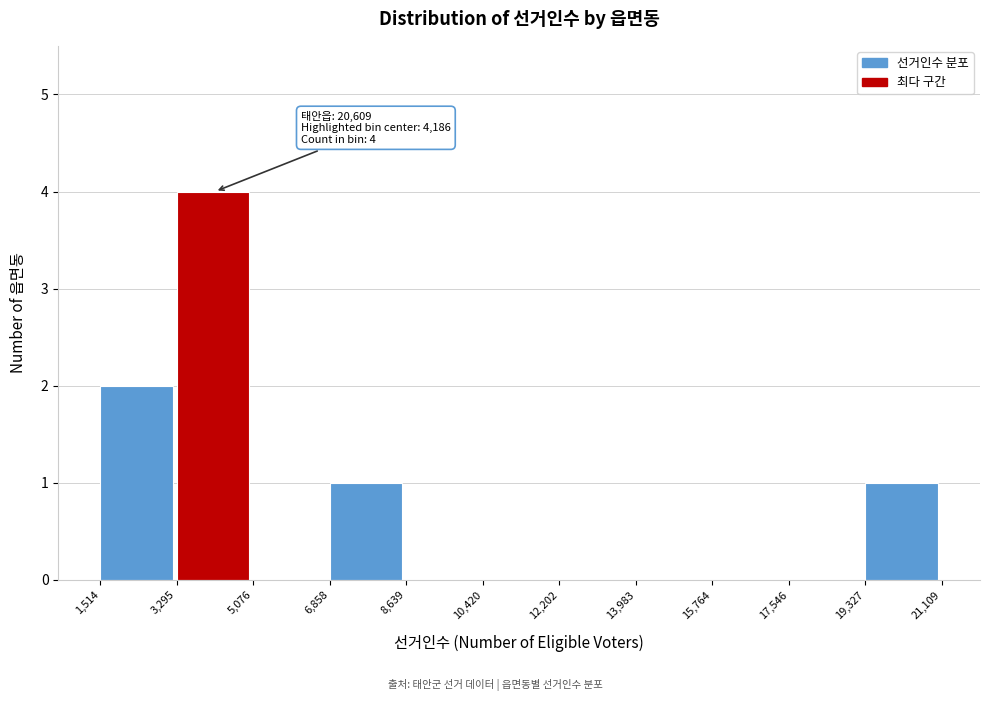

Which range on the x-axis has the tallest bar?

3,295 to 5,076